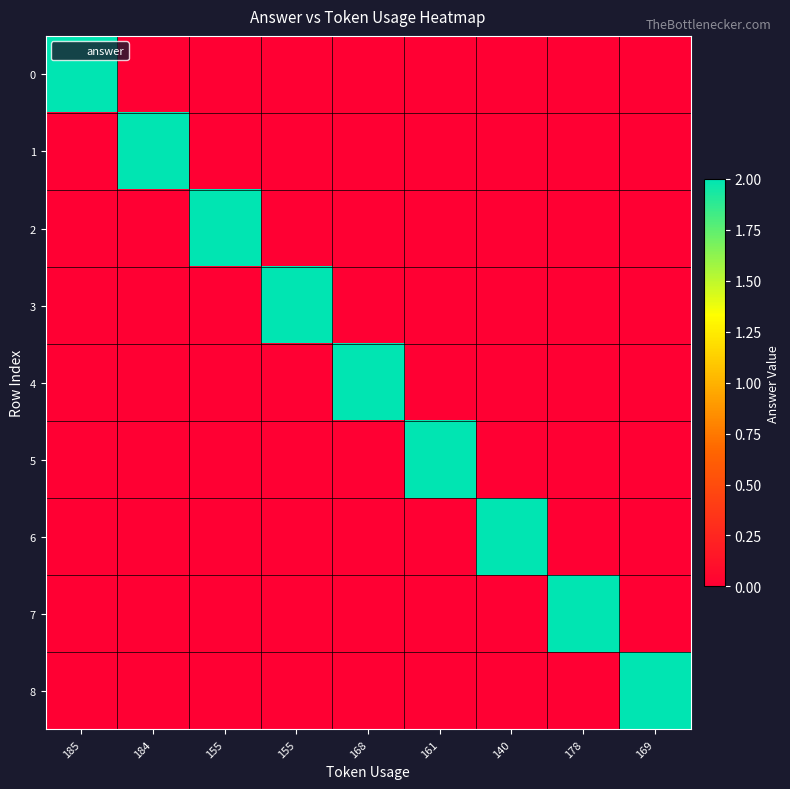

Between 168 and 178, which series saw the biggest shift?

4